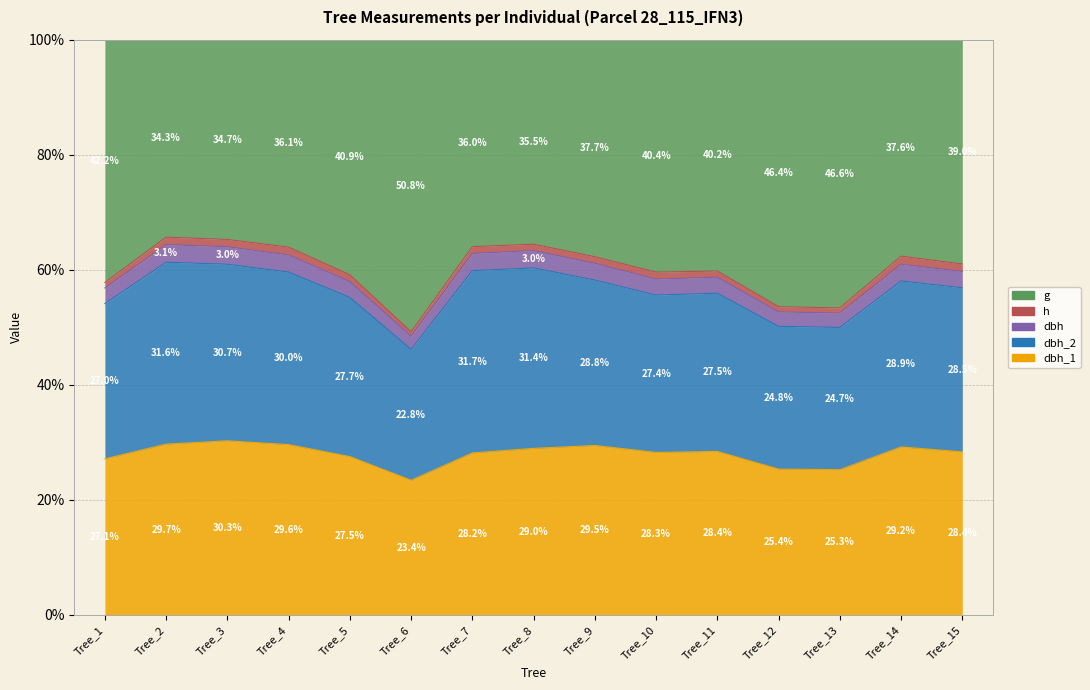

True or false: dbh_2 and dbh intersect in this chart.

False